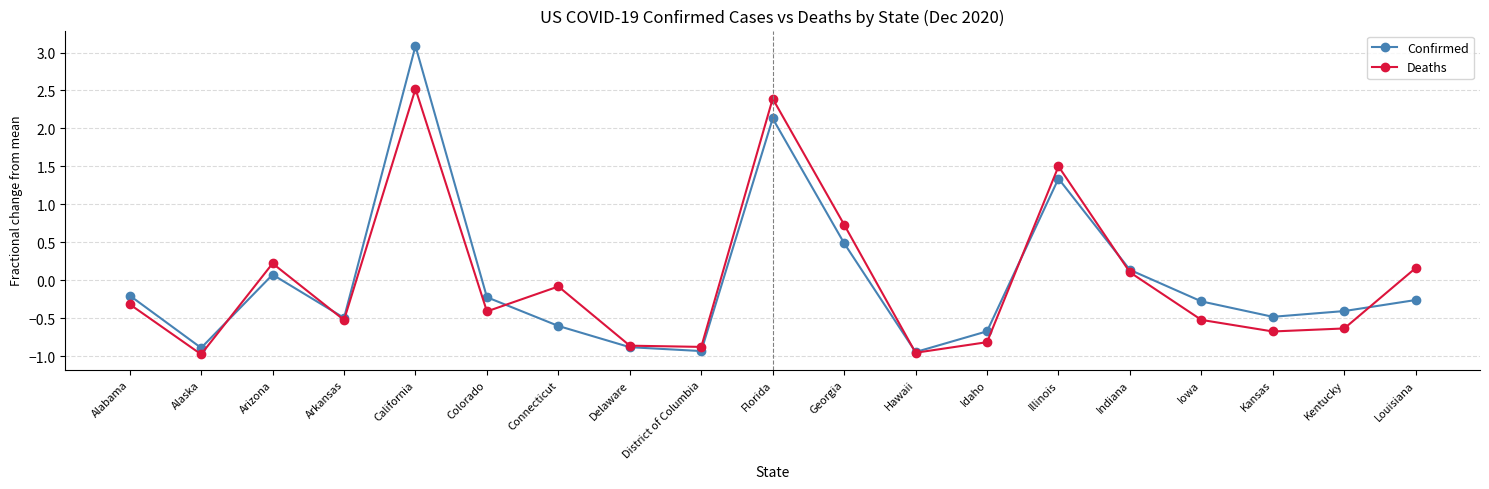

What is the approximate value of Confirmed at Delaware?

-0.9